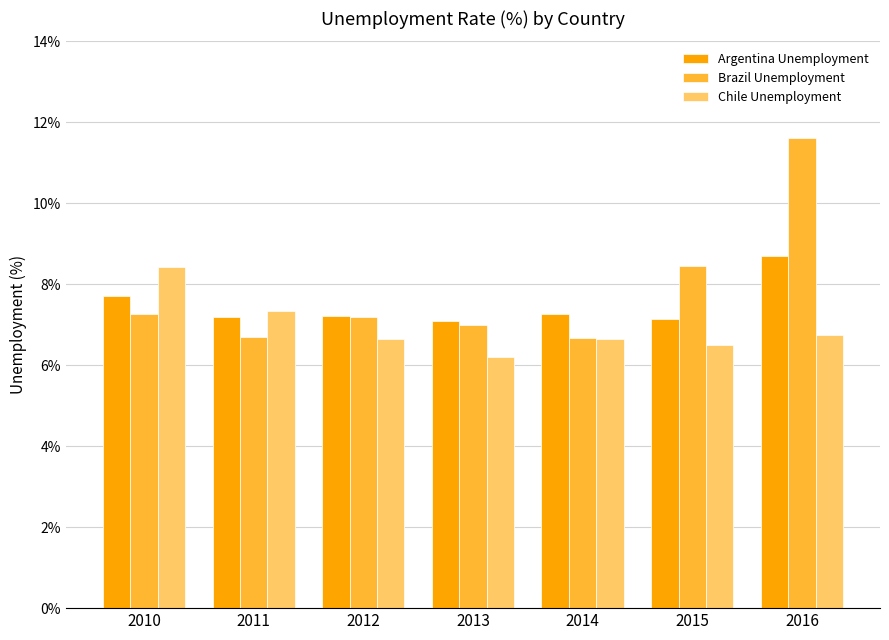

Count the number of data series in this chart.

3